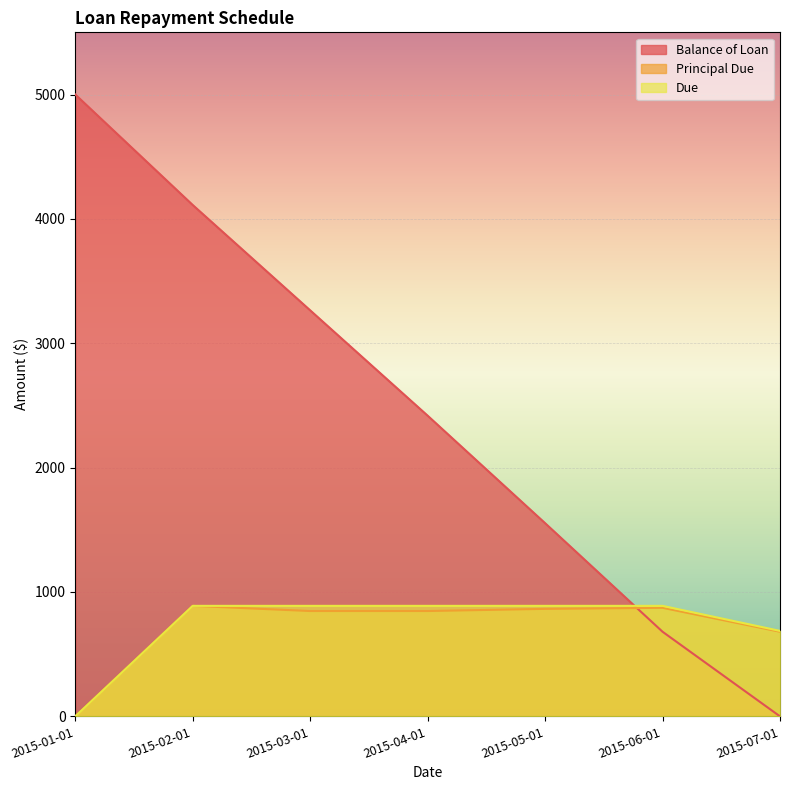

True or false: Balance of Loan and Due intersect in this chart.

True